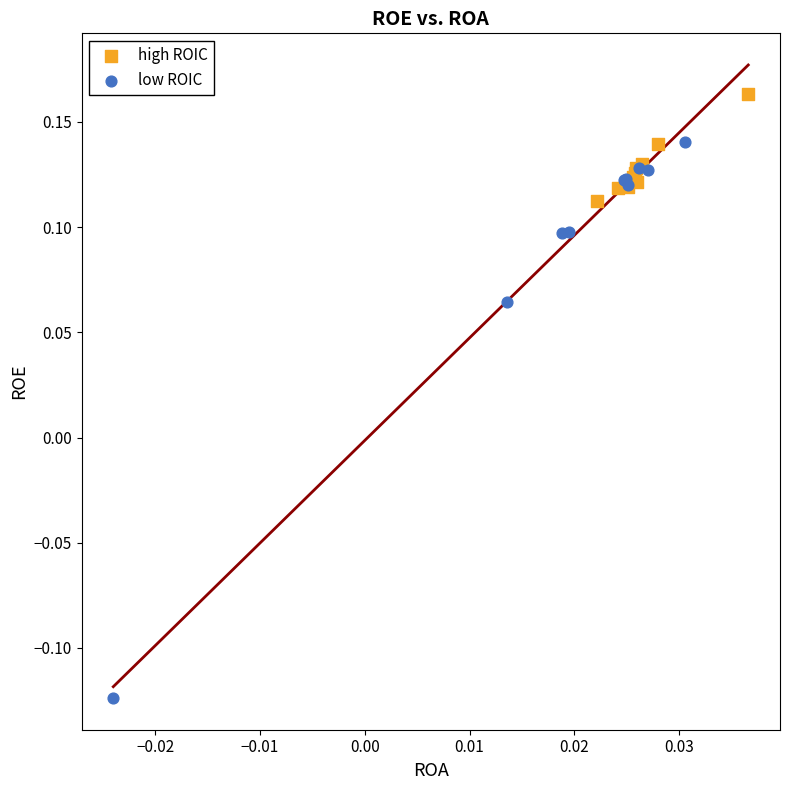

Which series reaches the minimum Y coordinate?

low ROIC